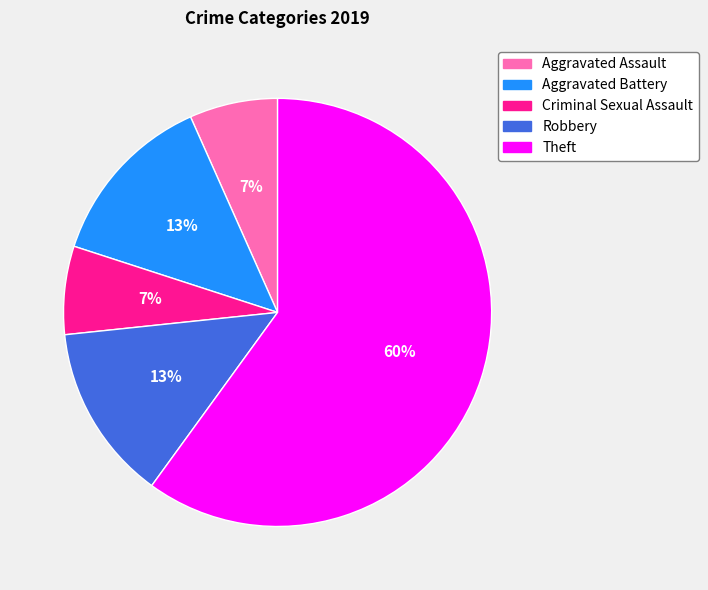

Combined, do Aggravated Assault and Criminal Sexual Assault account for over 50%?

No